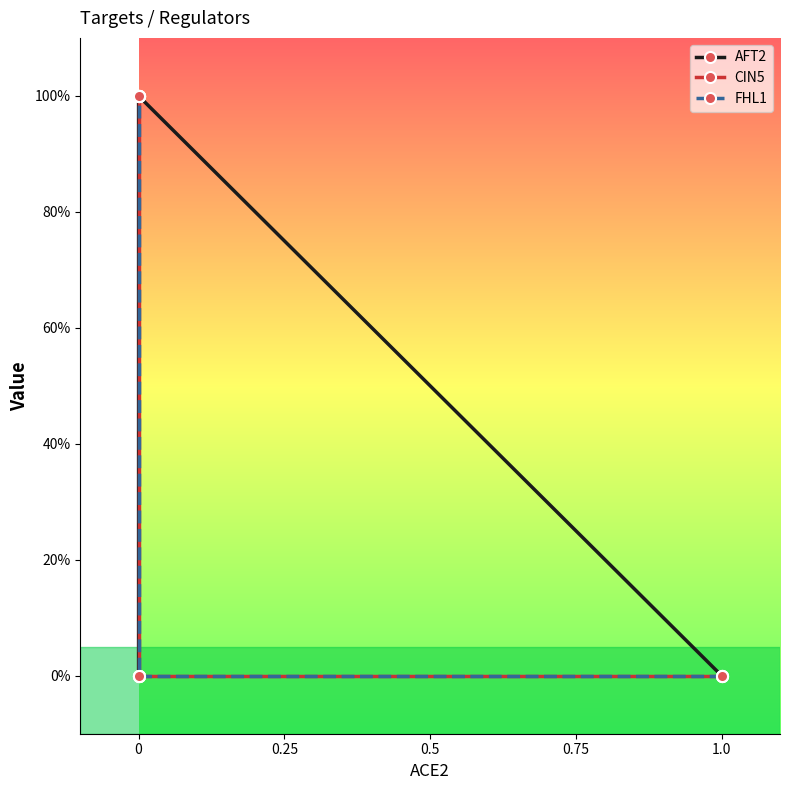

True or false: FHL1 has a value of 0 at 0.

True